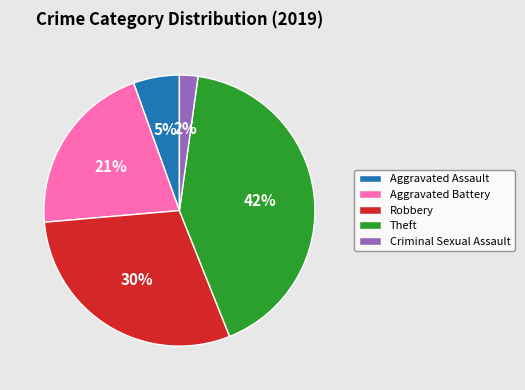

The Aggravated Assault slice represents 5% of the pie. True or false?

True